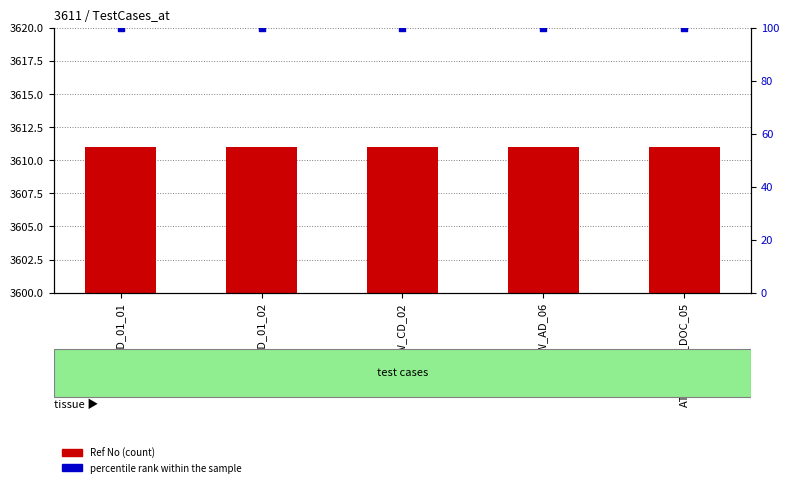

What is the total value across all series at AT_TW_CD_01_01?

3711